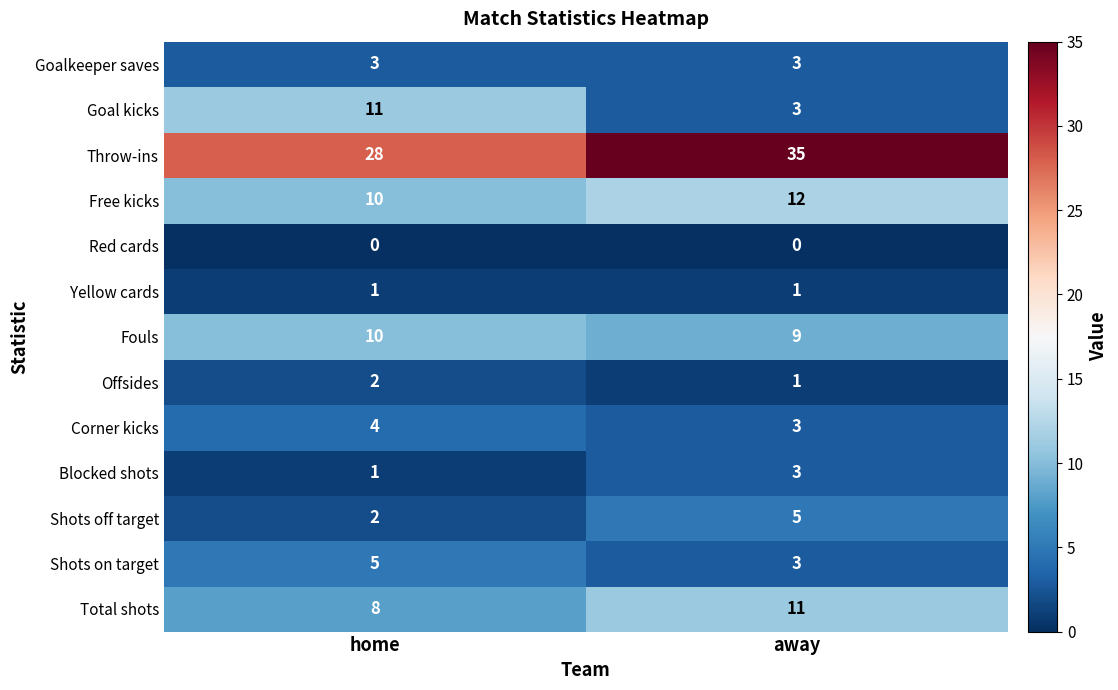

What is the total value across all series at away?

89